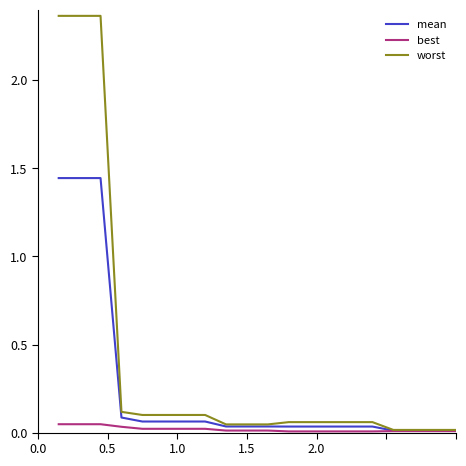

Which series has the largest range (max minus min)?

worst